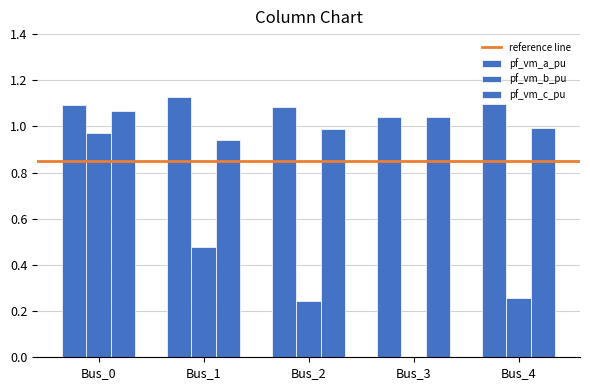

How many groups of bars are there?

5